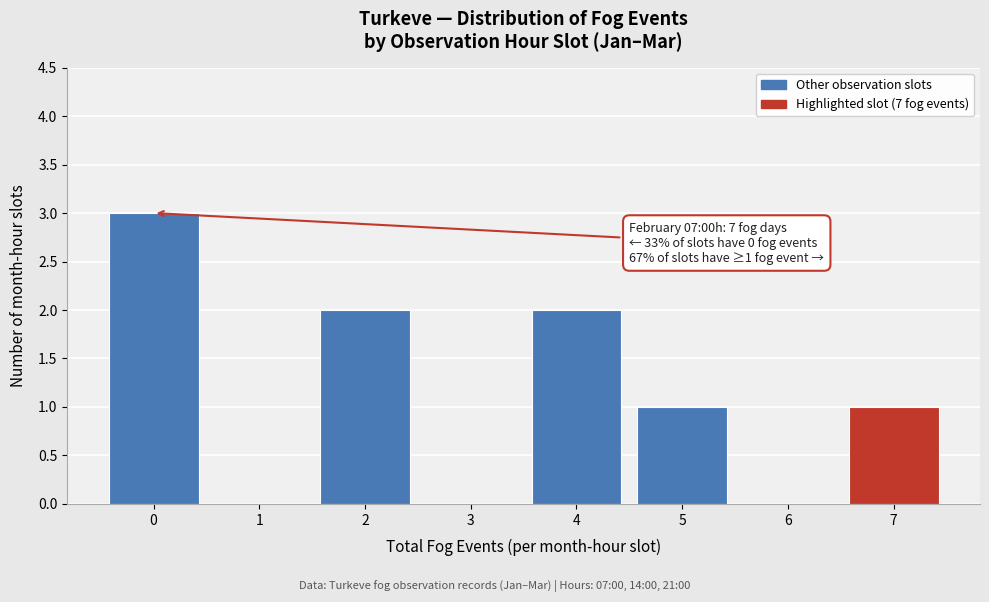

Reading left to right, transcribe all the data shown in this chart.

0=3	1=0	2=2	3=0	4=2	5=1	6=0	7=1